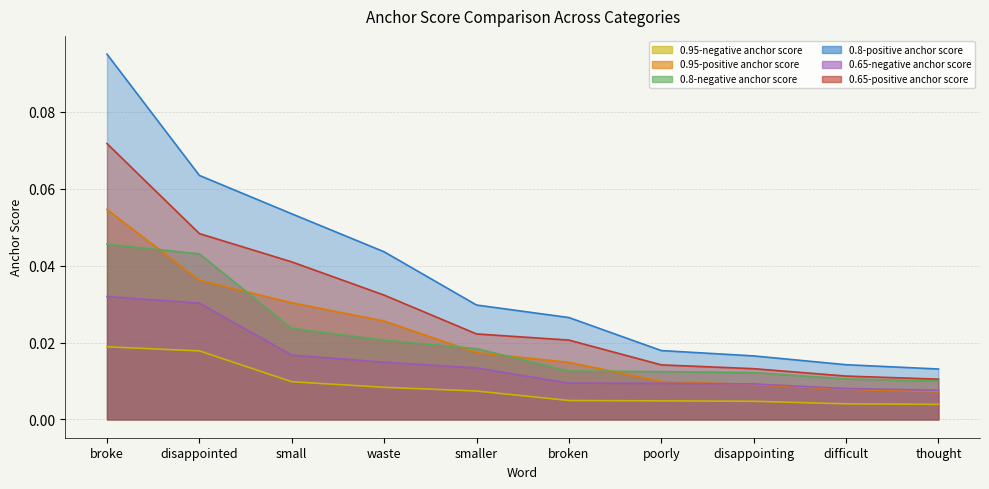

Rank the categories by 0.65-negative anchor score value from highest to lowest.

broke, disappointed, small, waste, smaller, broken, poorly, disappointing, difficult, thought